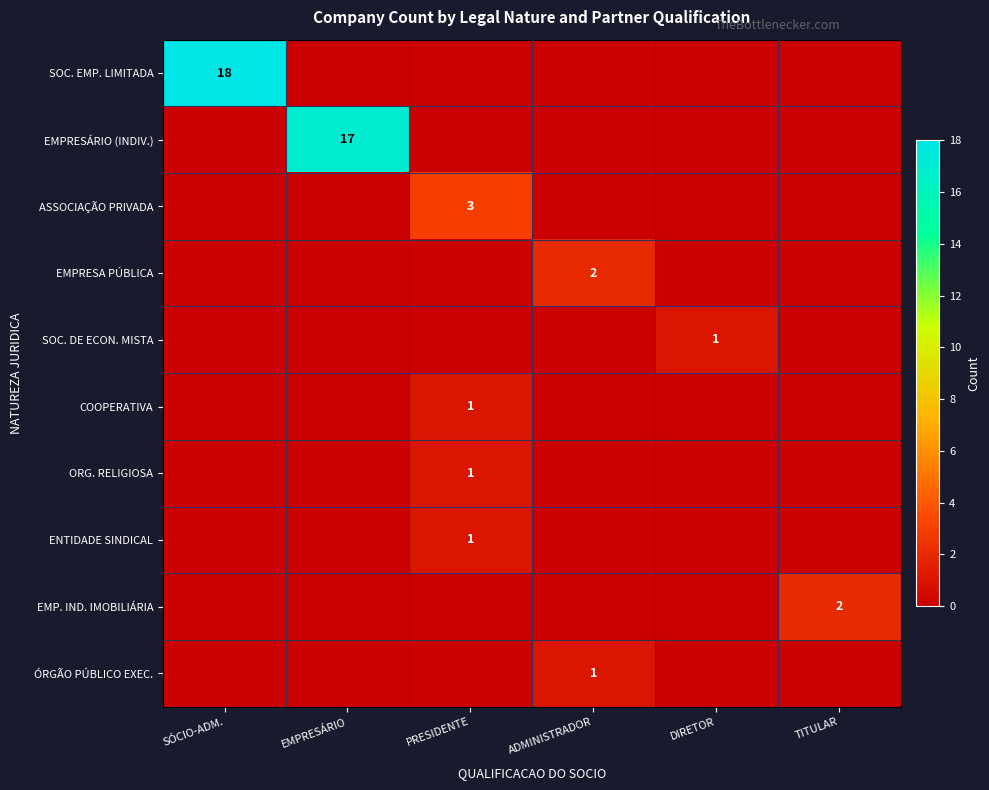

The ENTIDADE SINDICAL series shows 2 at PRESIDENTE. True or false?

False